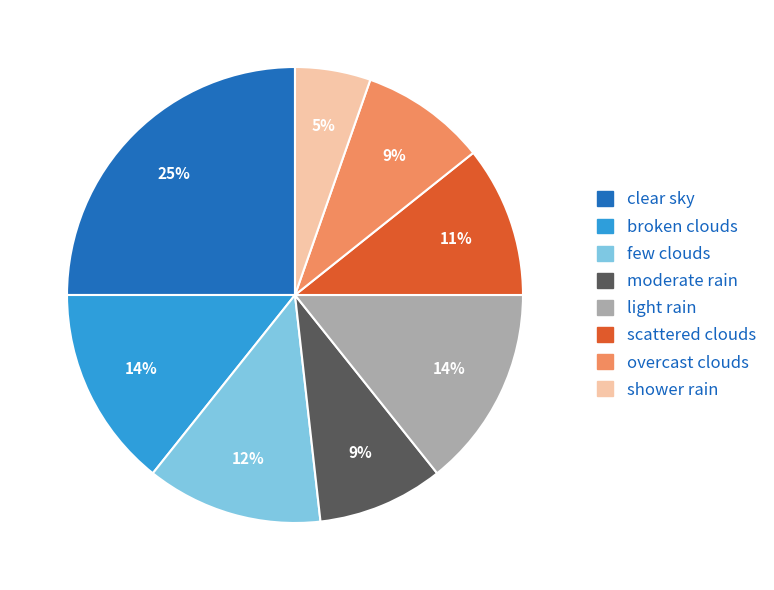

To the nearest percent, what is the difference between the largest and smallest slice percentages?

20%